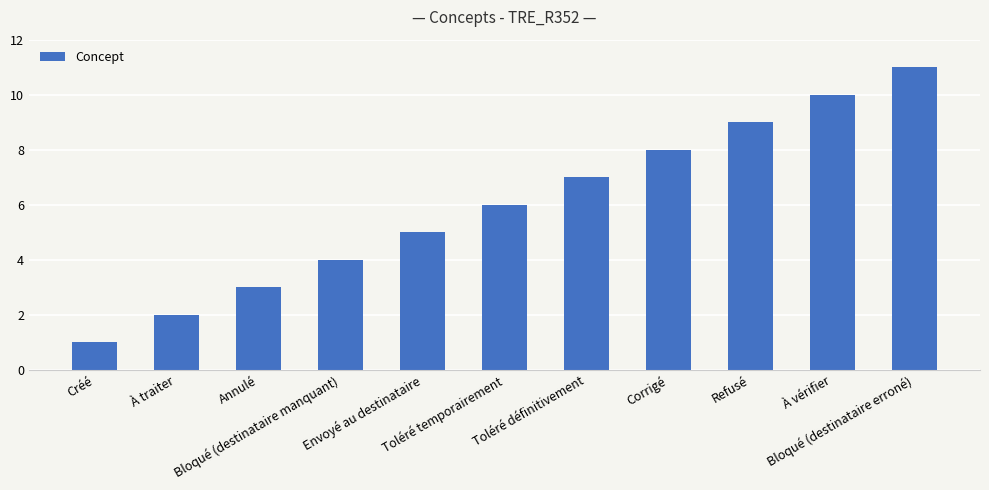

What is the difference between the values at Créé and Toléré temporairement?

5